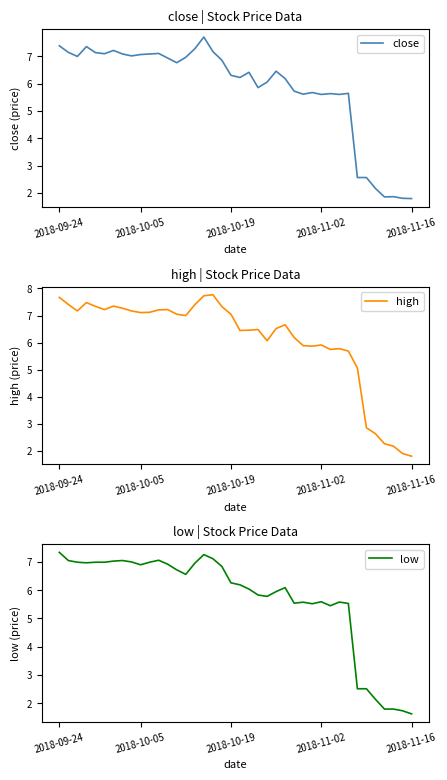

True or false: close and high intersect in this chart.

False